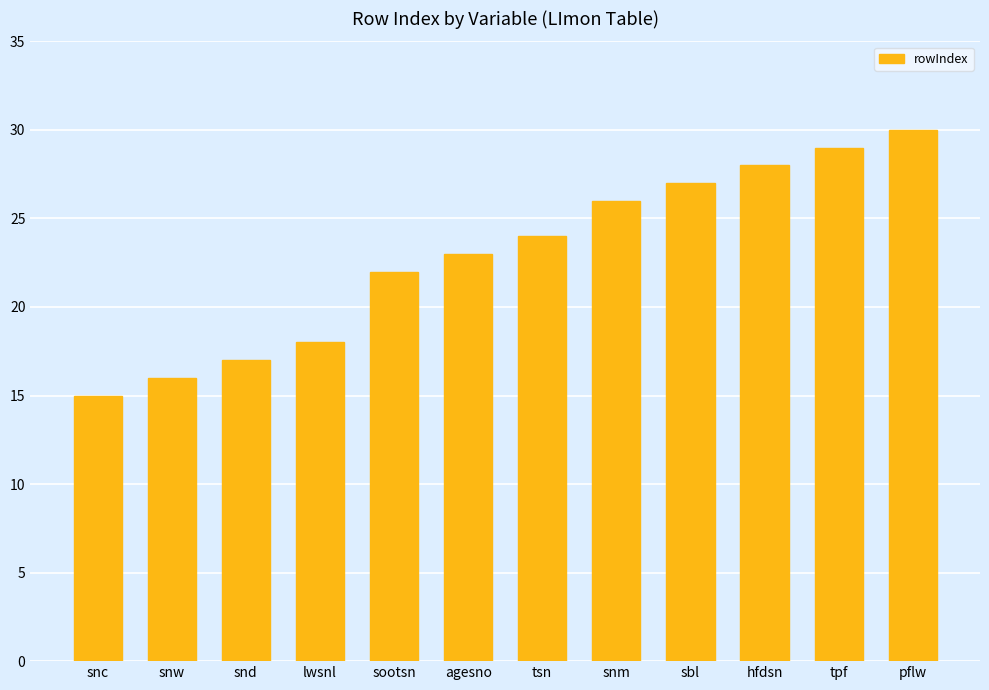

How many series are shown in this chart?

1